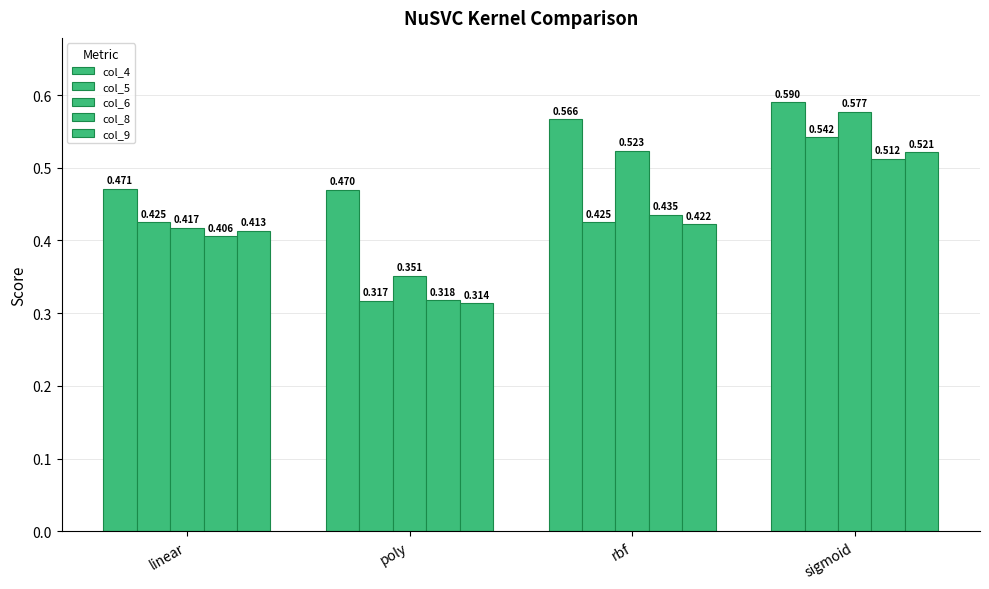

Reading left to right, extract all data points from this chart.

col_4: linear=0.5	poly=0.5	rbf=0.6	sigmoid=0.6
col_5: linear=0.4	poly=0.3	rbf=0.4	sigmoid=0.5
col_6: linear=0.4	poly=0.4	rbf=0.5	sigmoid=0.6
col_8: linear=0.4	poly=0.3	rbf=0.4	sigmoid=0.5
col_9: linear=0.4	poly=0.3	rbf=0.4	sigmoid=0.5